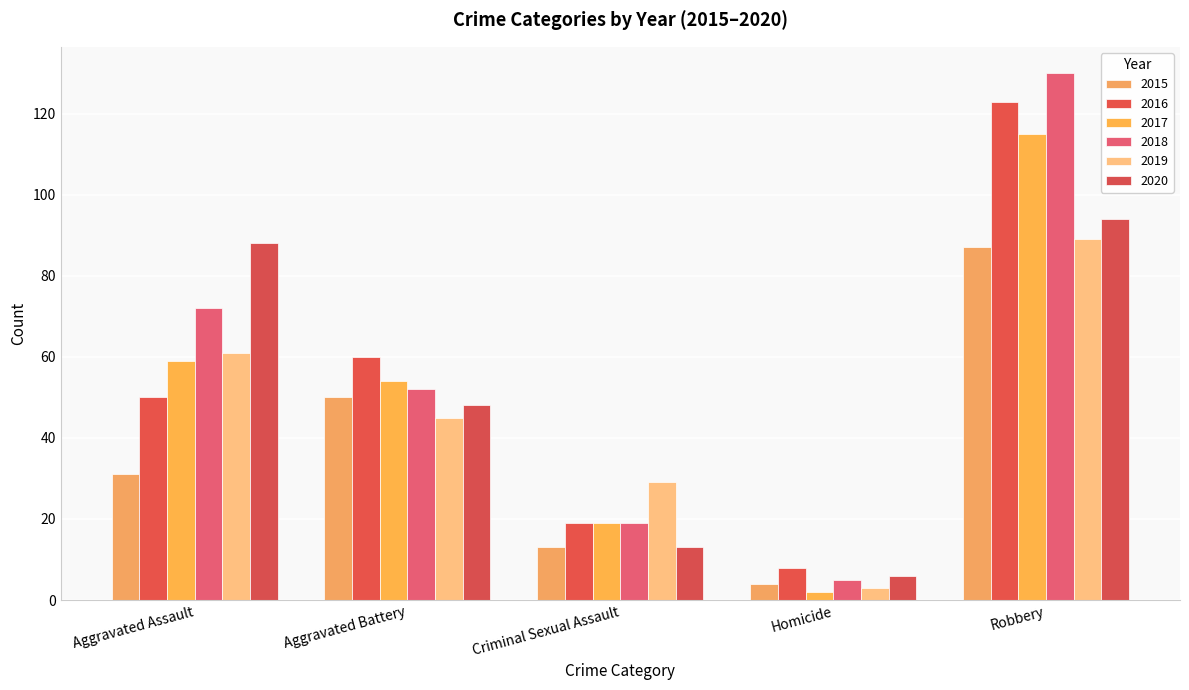

At which category is the sum across all series the highest?

Robbery